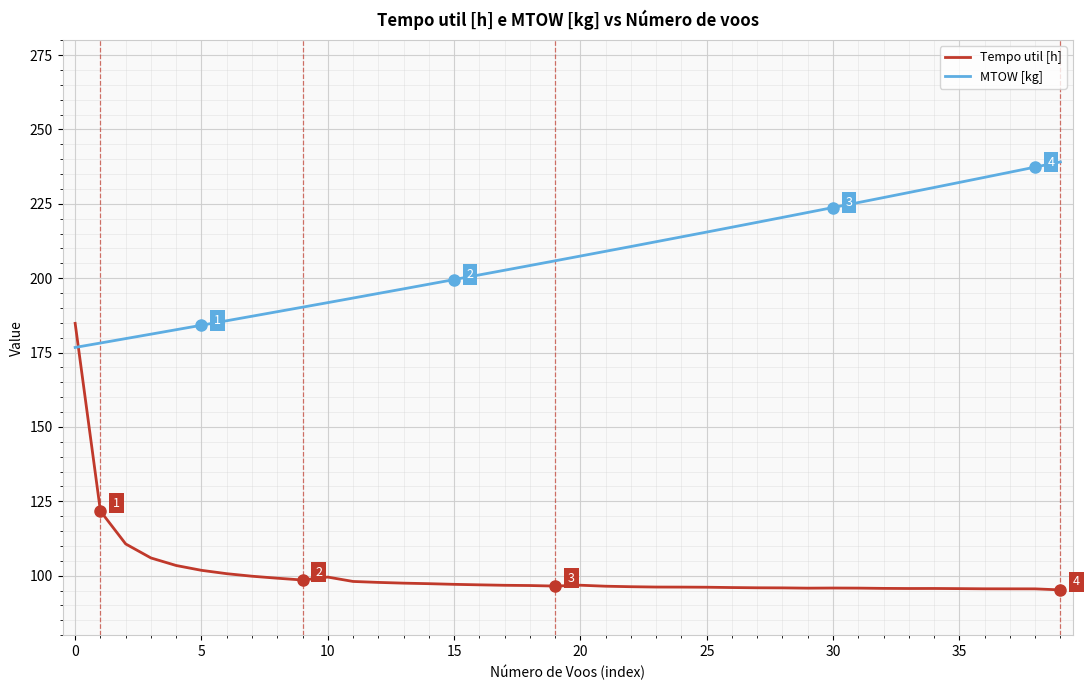

List the series in order of their peak value, lowest first.

Tempo util [h], MTOW [kg]